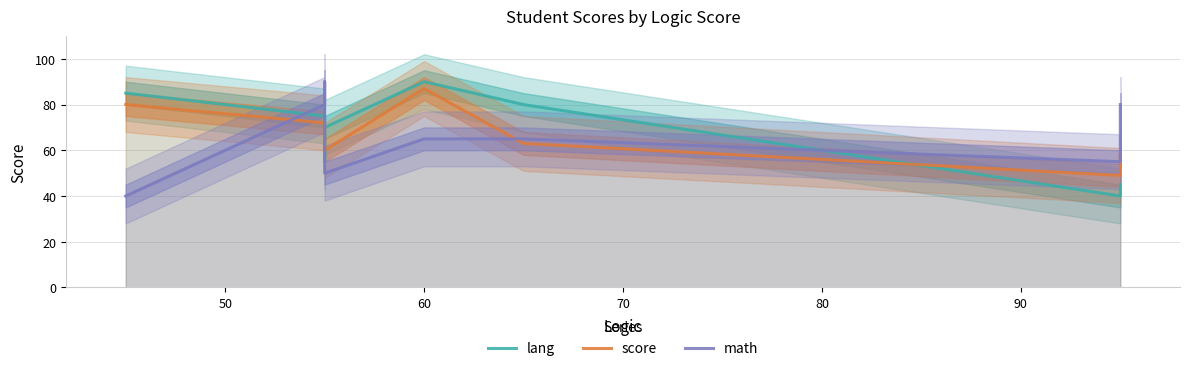

What is the lowest value of the lang series?

40